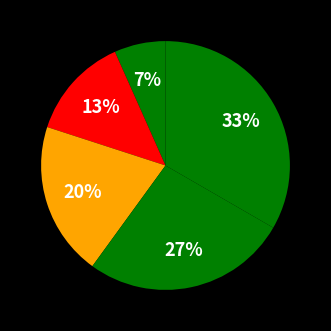

How many segments does this pie chart have?

5